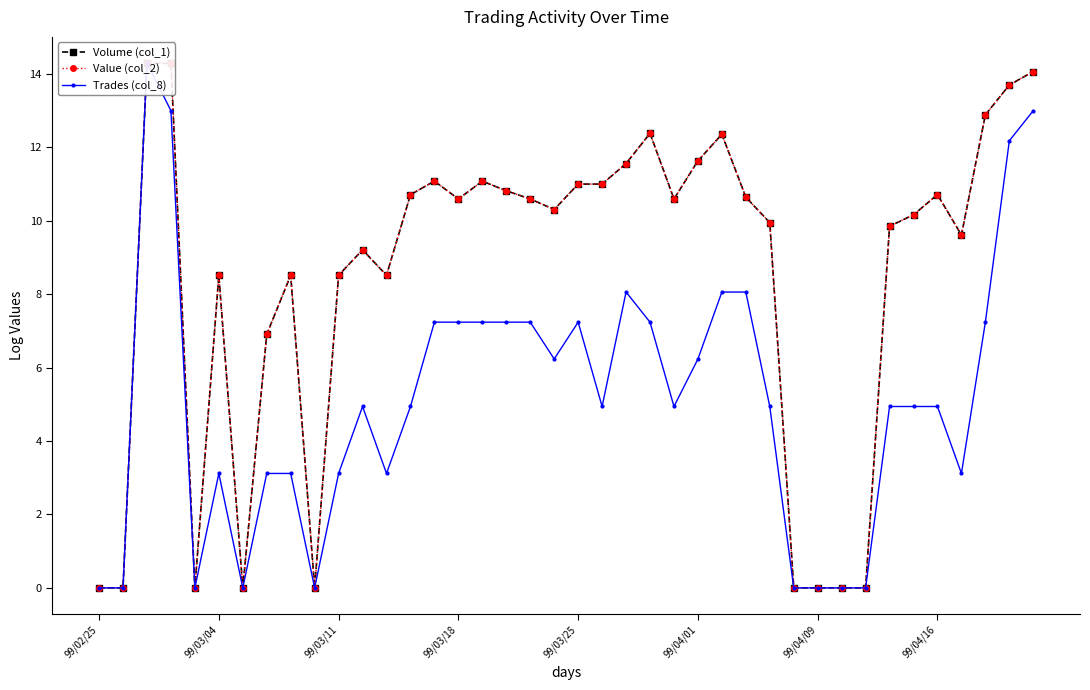

True or false: Value (col_2) has more than 0 points higher than both neighbors.

True